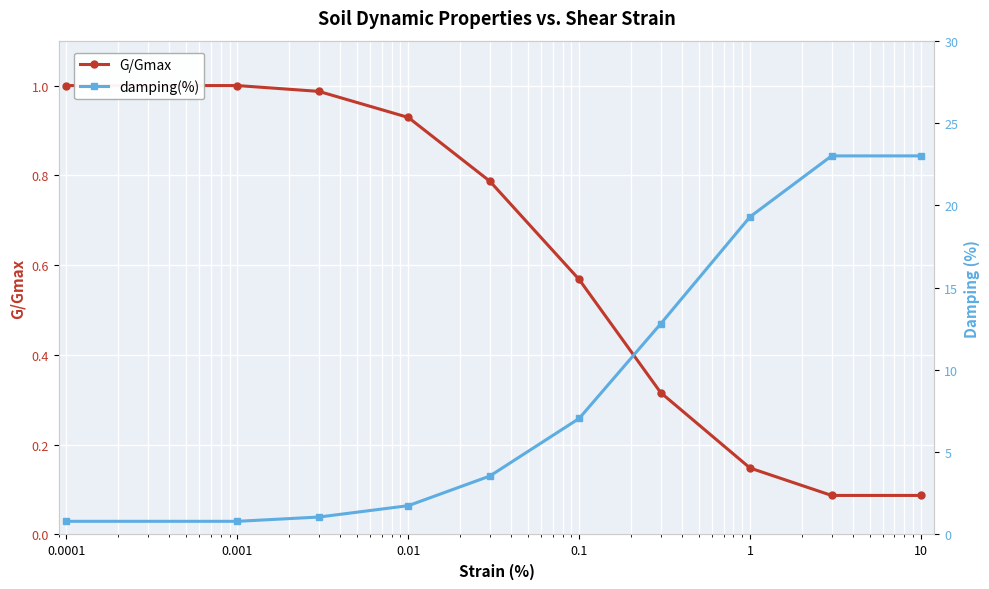

Where does the damping(%) series first go above 7?

0.1